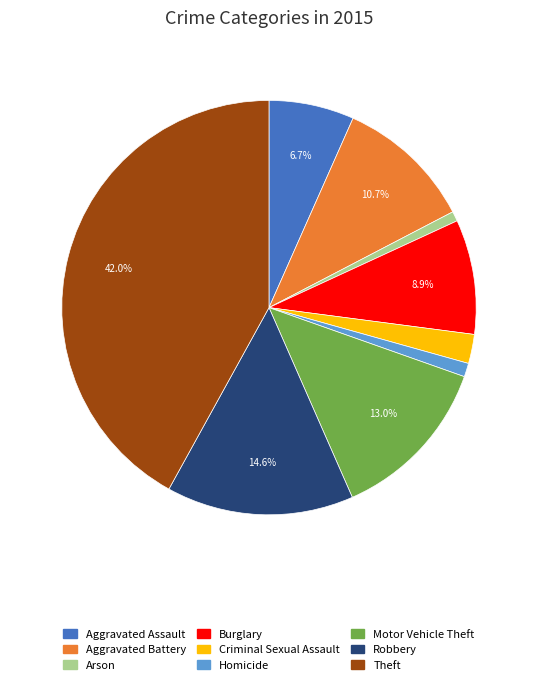

Is there a majority slice in this chart?

No